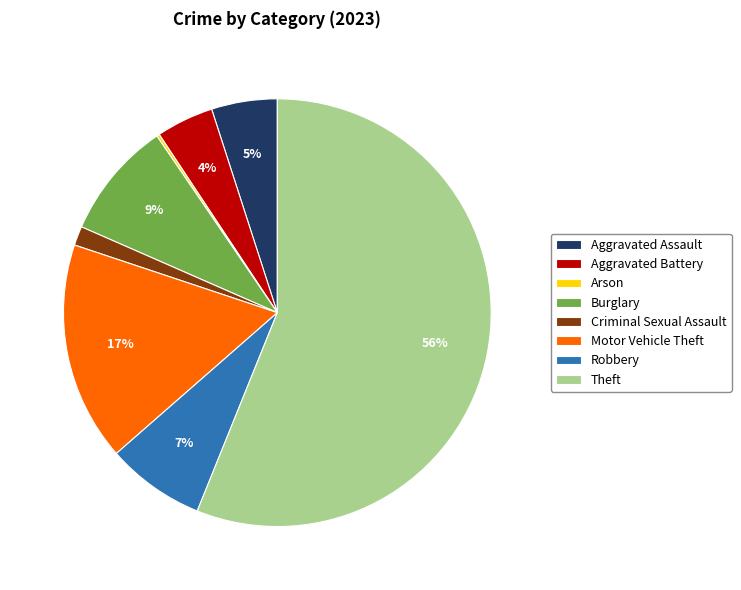

Between Theft and Motor Vehicle Theft, which is larger?

Theft